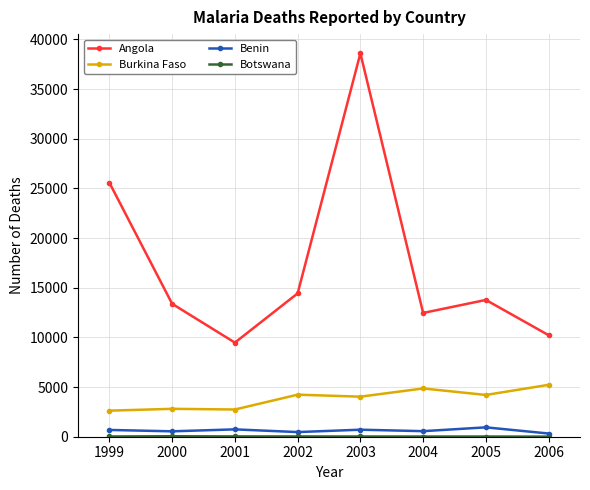

True or false: Burkina Faso and Angola intersect in this chart.

False